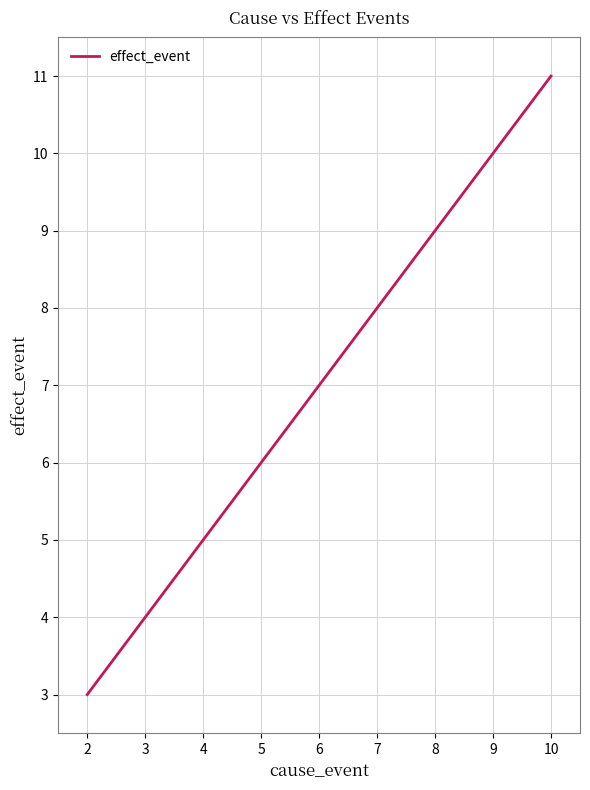

What is the difference between the second highest and minimum values?

7